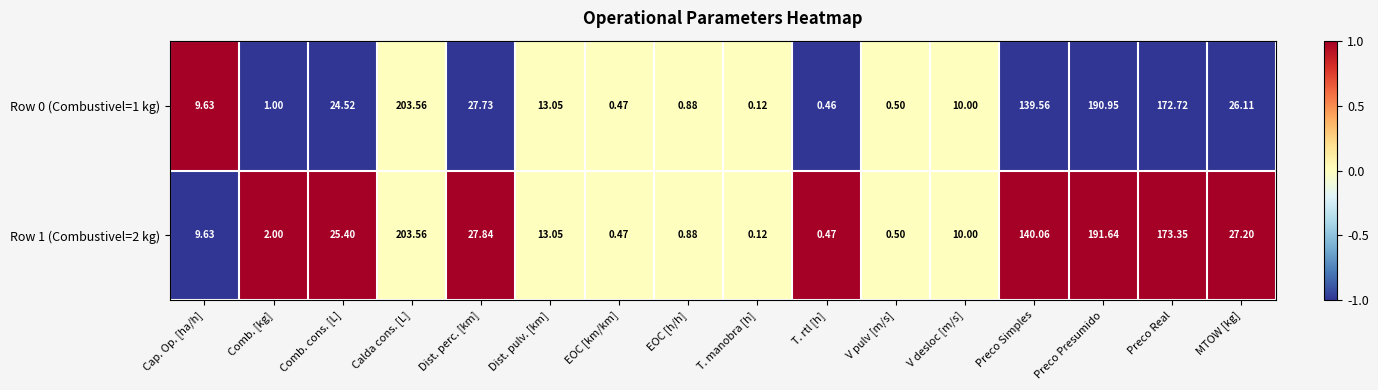

Which series has the largest total across all categories?

Row 1 (Combustivel=2 kg)